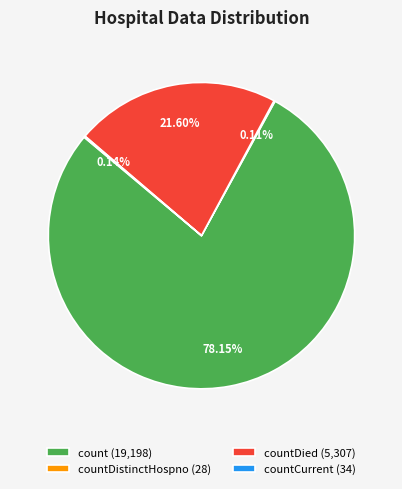

Is there any slice that represents more than half of the pie?

Yes